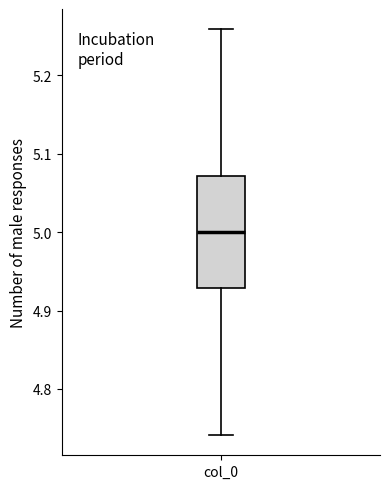

Where does the median line of the box for col_0 sit on the y-axis? The values are not printed on the chart, so give them approximately, as read against the axis.

5.00